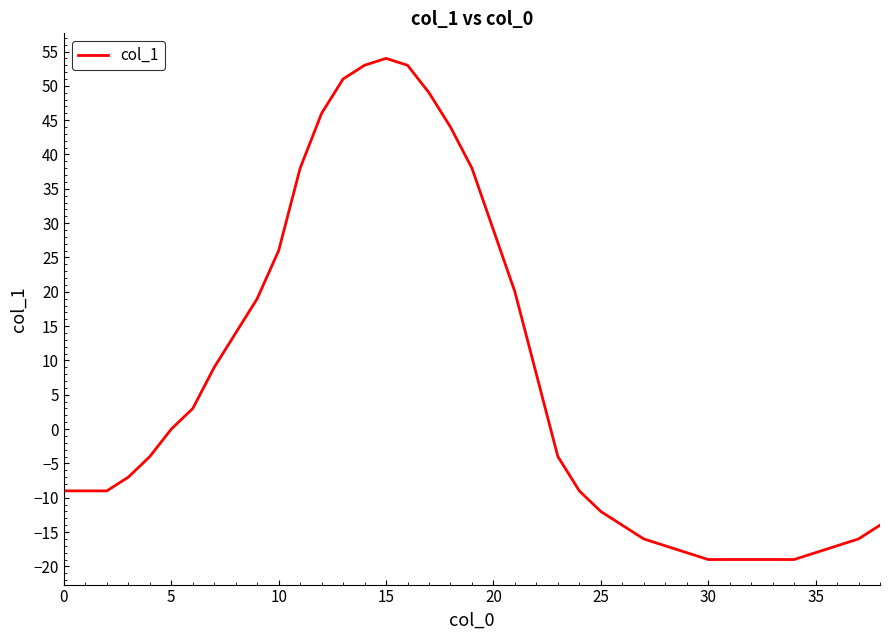

What is the maximum value shown in the chart?

54